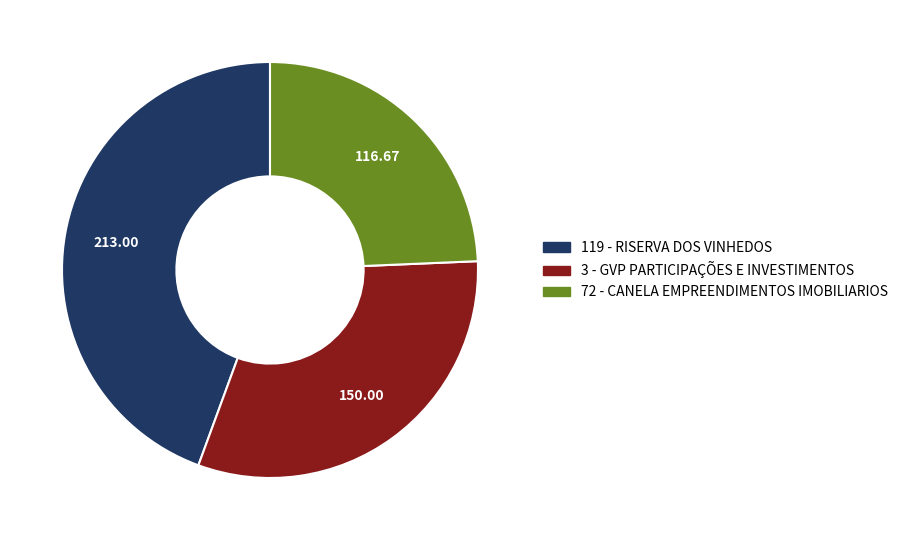

Is 72 - CANELA EMPREENDIMENTOS IMOBILIARIOS the majority of the pie?

No